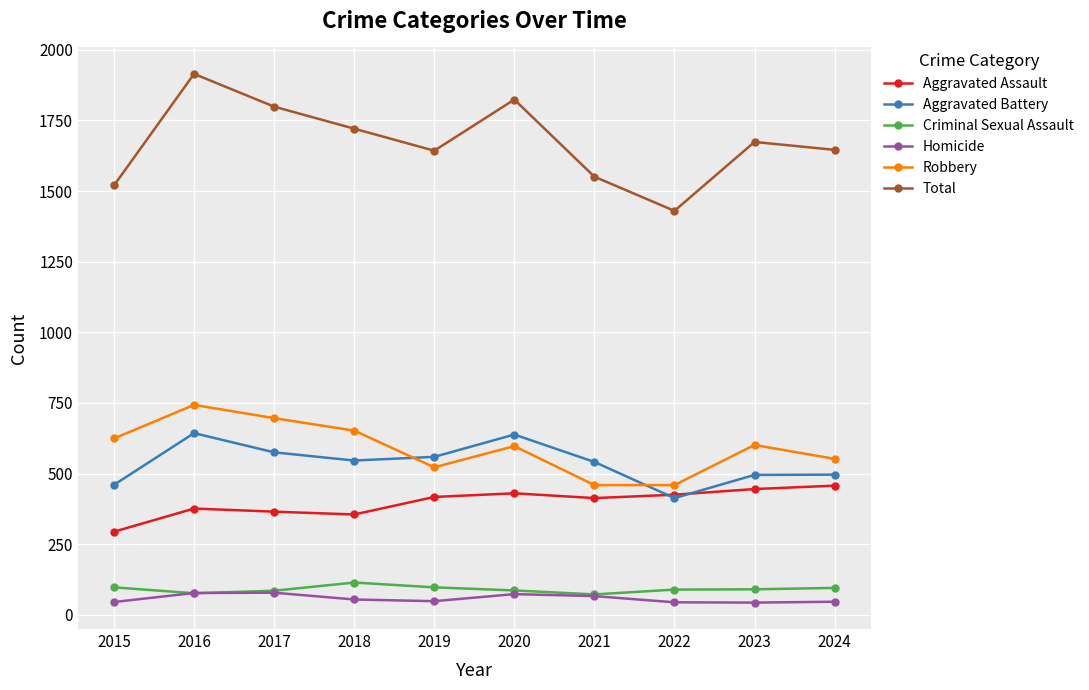

Does the chart display data point markers on the line(s)?

Yes